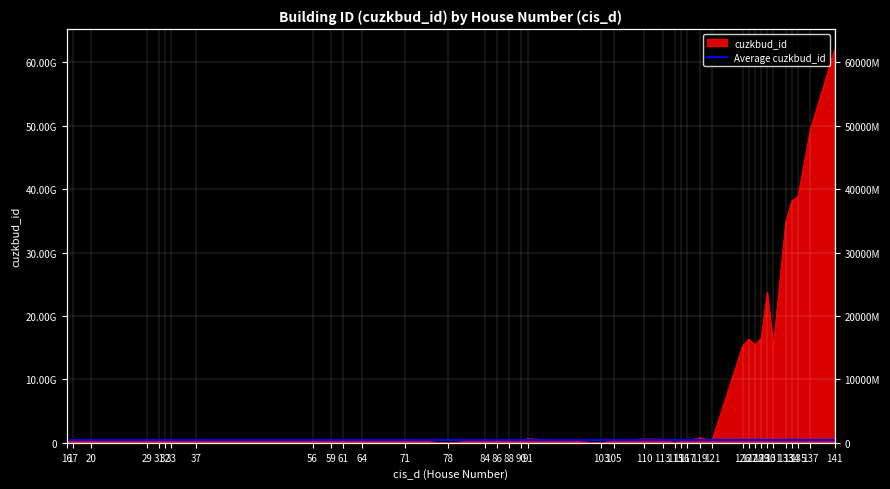

Is it true that the value at 135 is 38869043010?

True